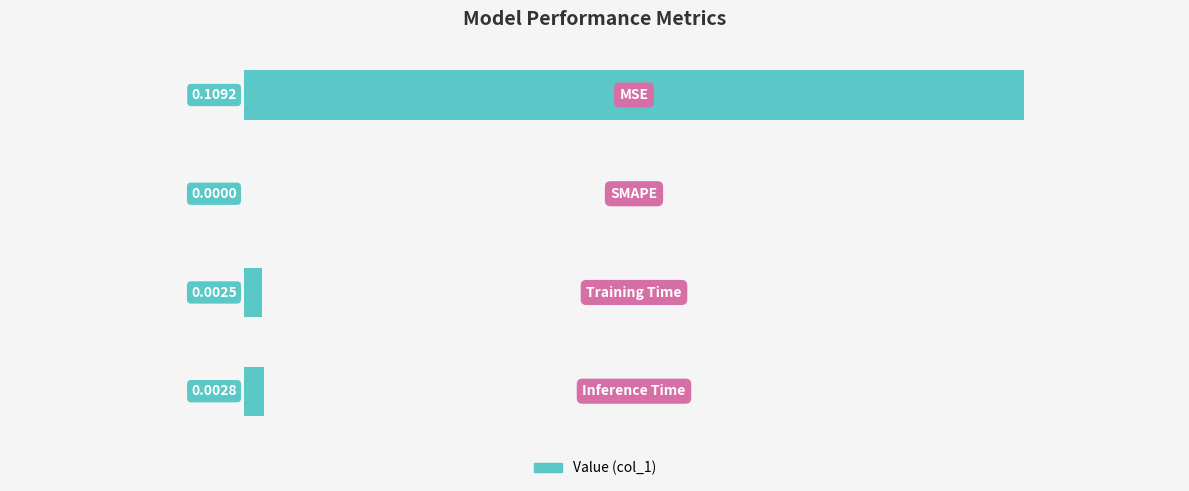

How many values are above zero?

3